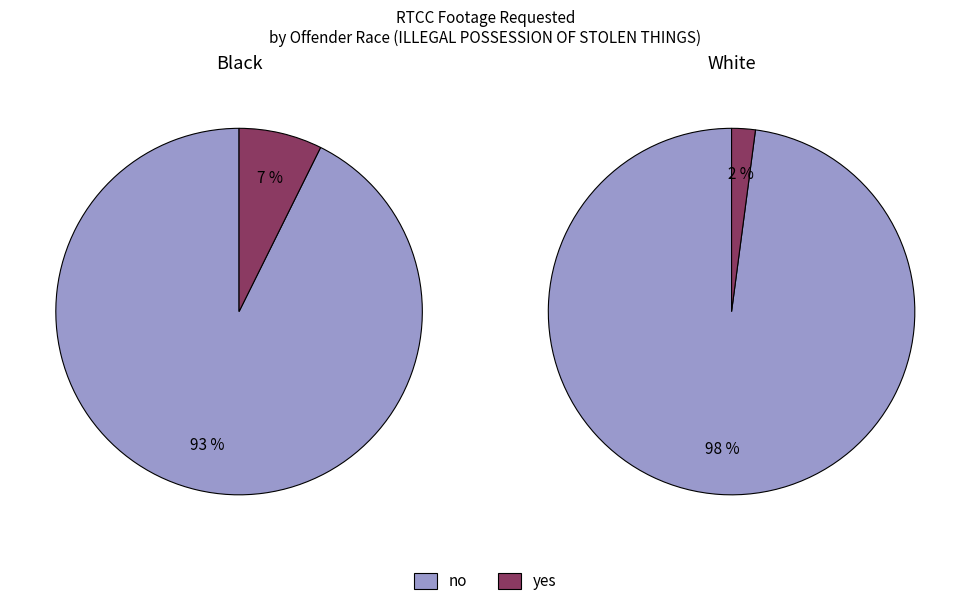

Which category has the smallest portion of the pie?

yes